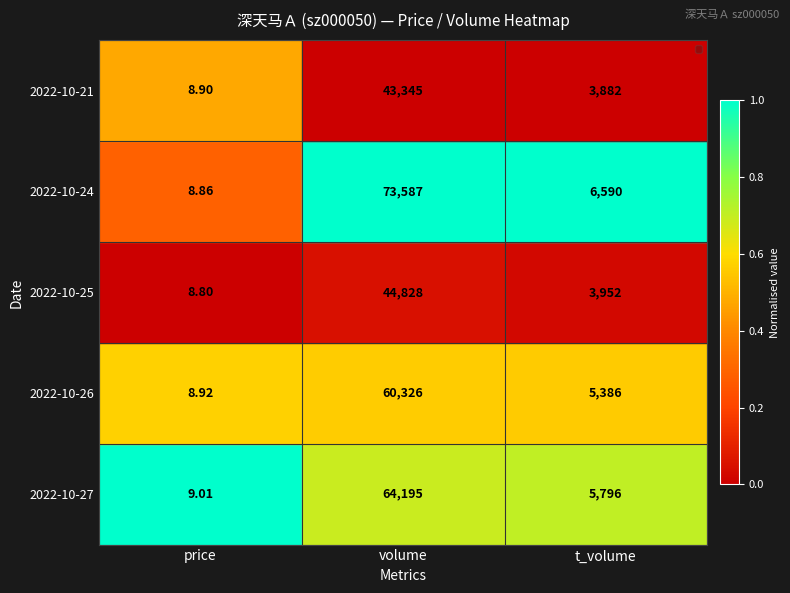

Which label corresponds to the largest value in the chart?

volume